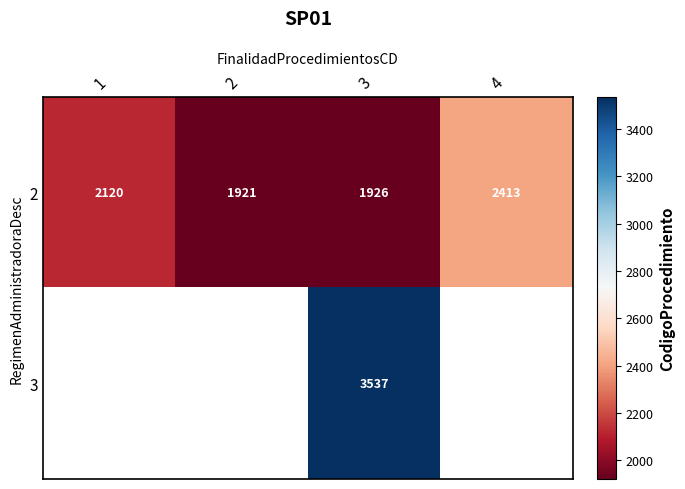

What is the approximate value of 2 at 2?

1921.0